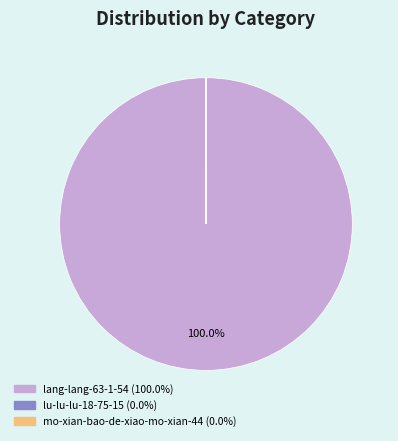

Does lang-lang-63-1-54 account for over 50% of the chart?

Yes